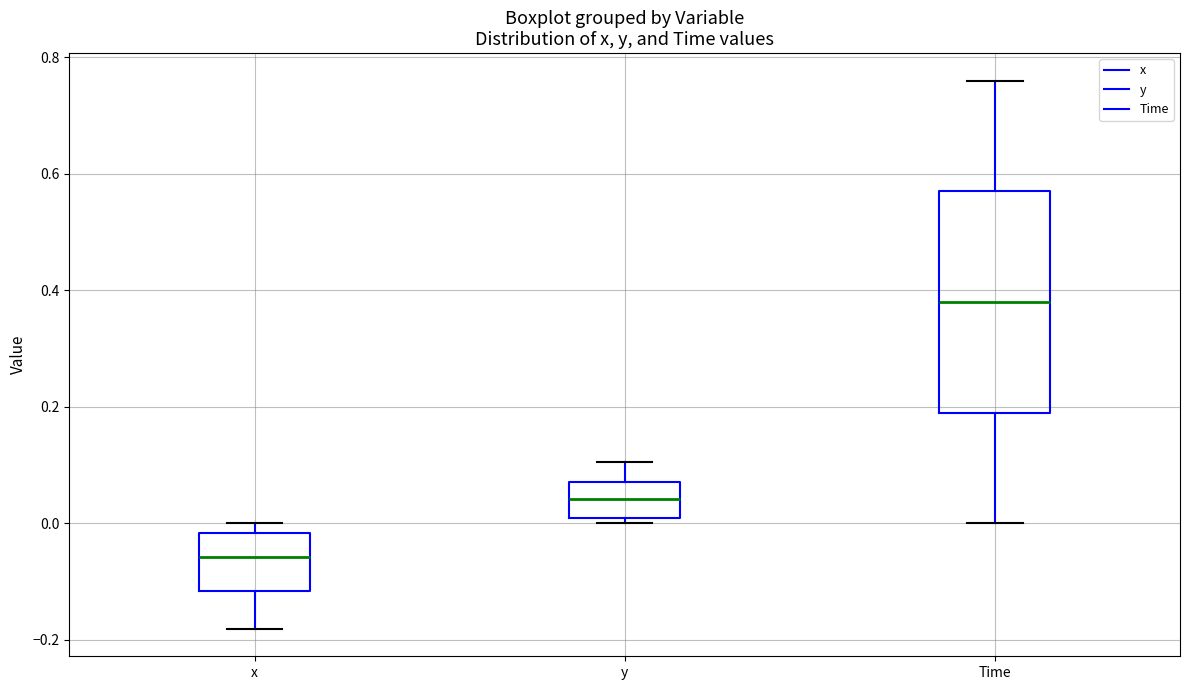

Where does the upper whisker of the box for Time end on the y-axis? The values are not printed on the chart, so give them approximately, as read against the axis.

0.76